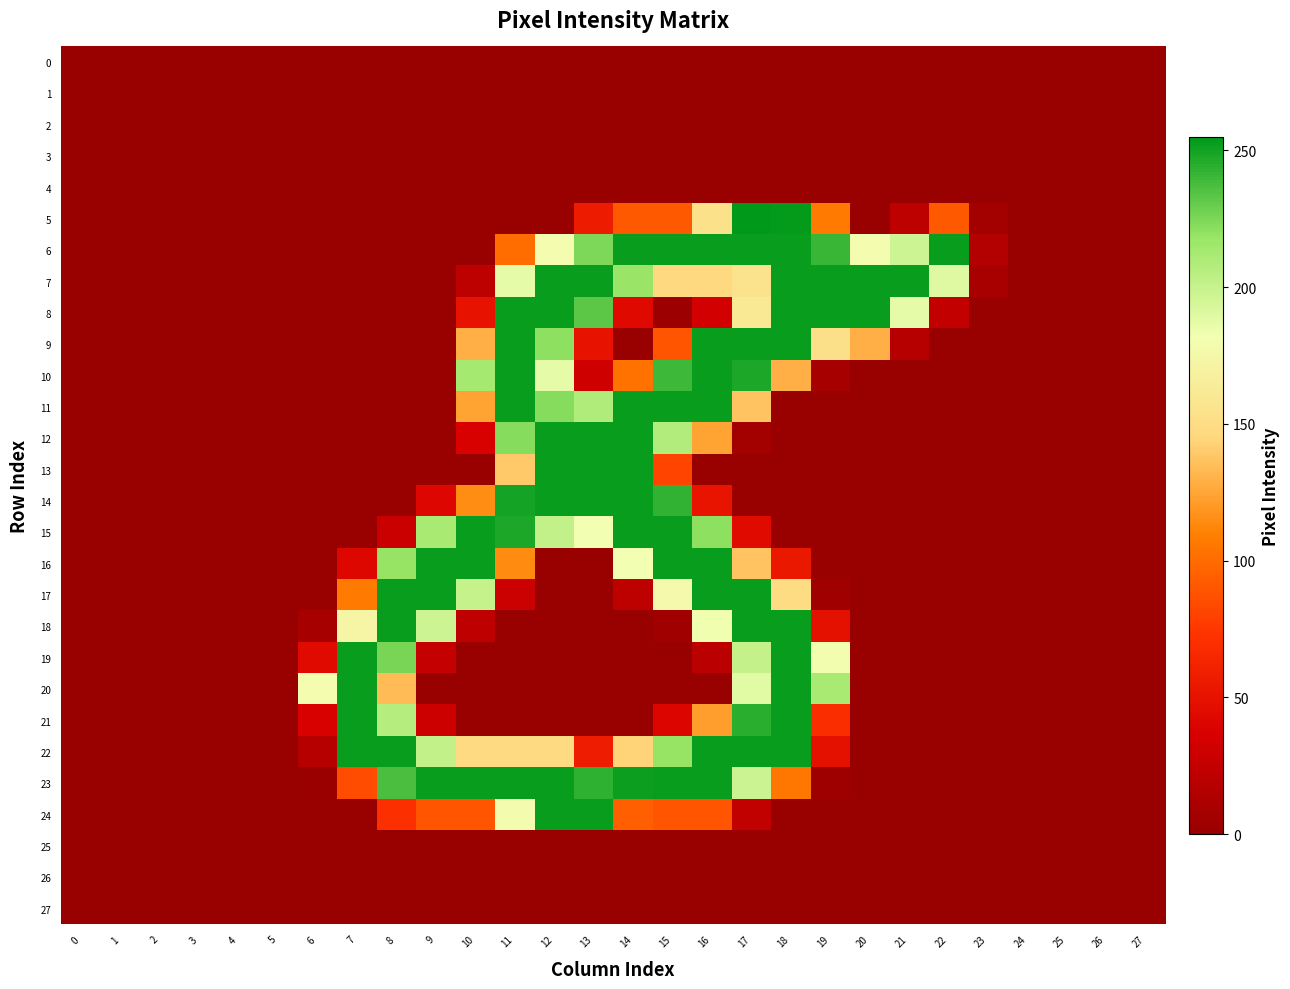

What is the difference between the highest and lowest values at 10?

253